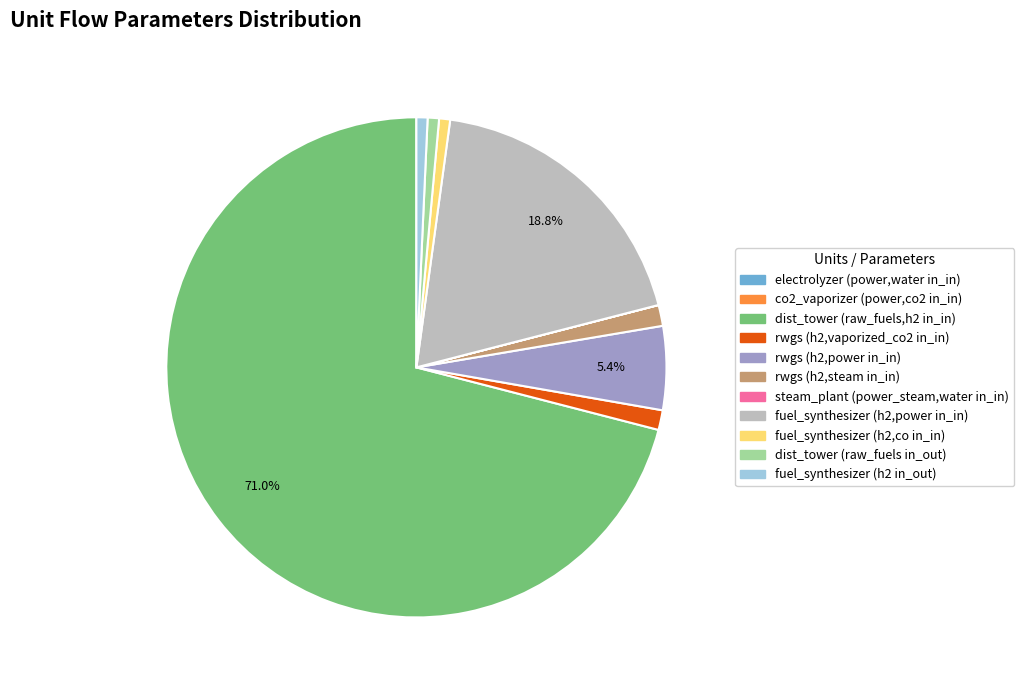

Which slice represents more than half of the pie?

dist_tower (raw_fuels,h2 in_in)